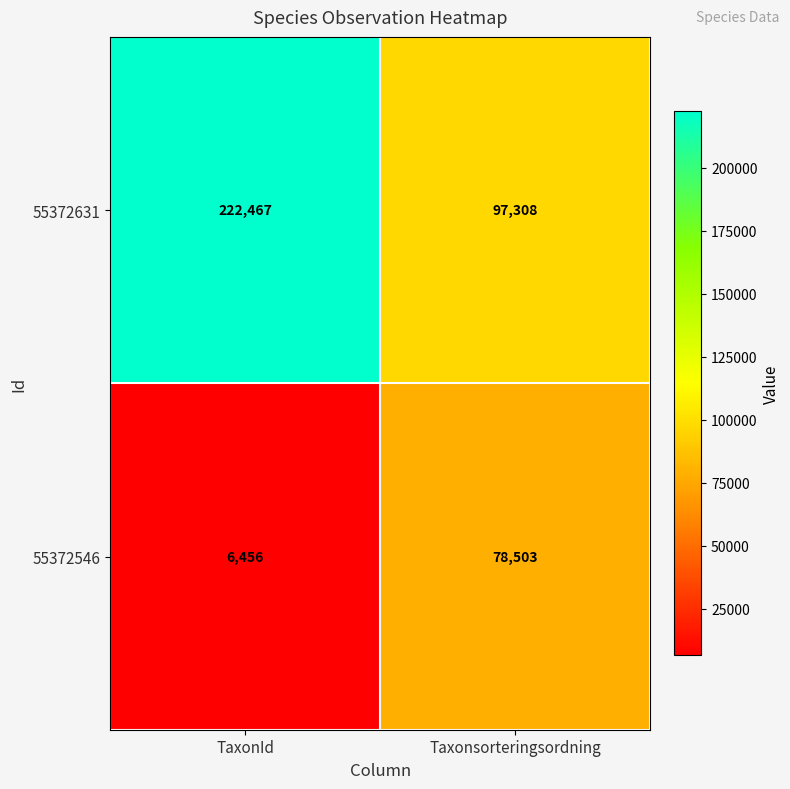

At which category is the sum across all series the highest?

TaxonId